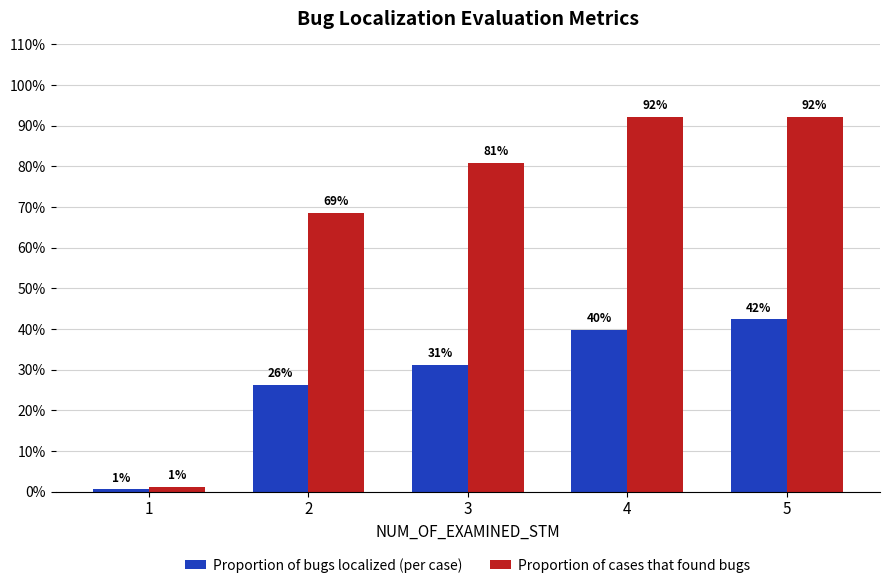

What is the sum of the Proportion of bugs localized (per case) values at 5 and 2?

0.7